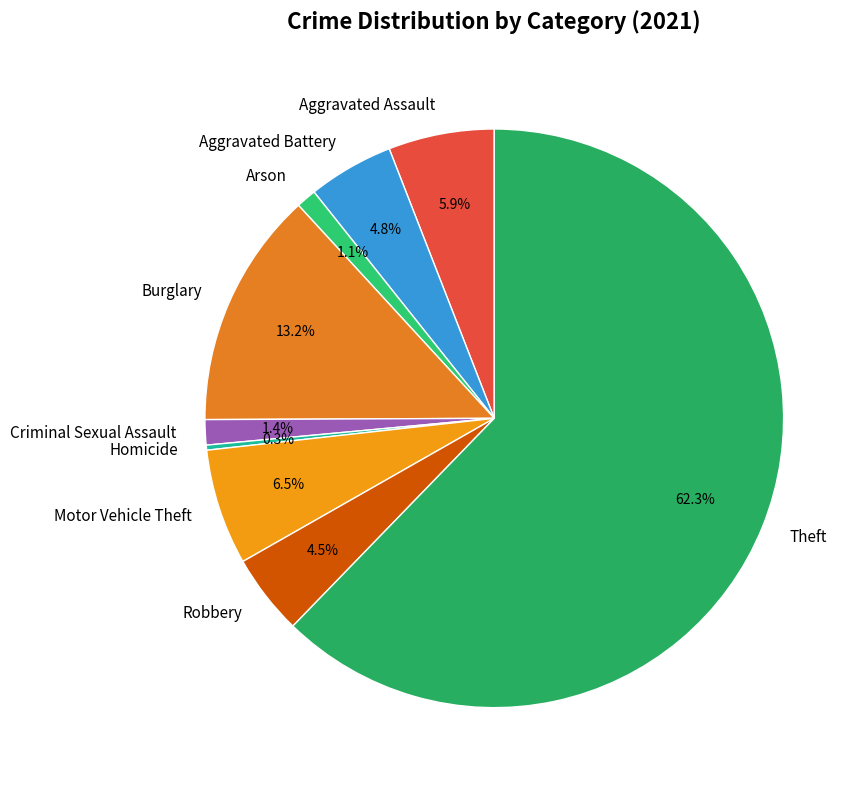

Combined, do Theft and Homicide account for over 50%?

Yes